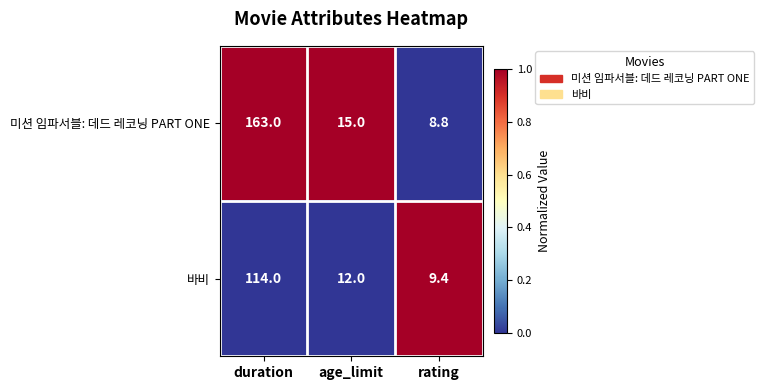

Which category has the lowest value across all series?

rating